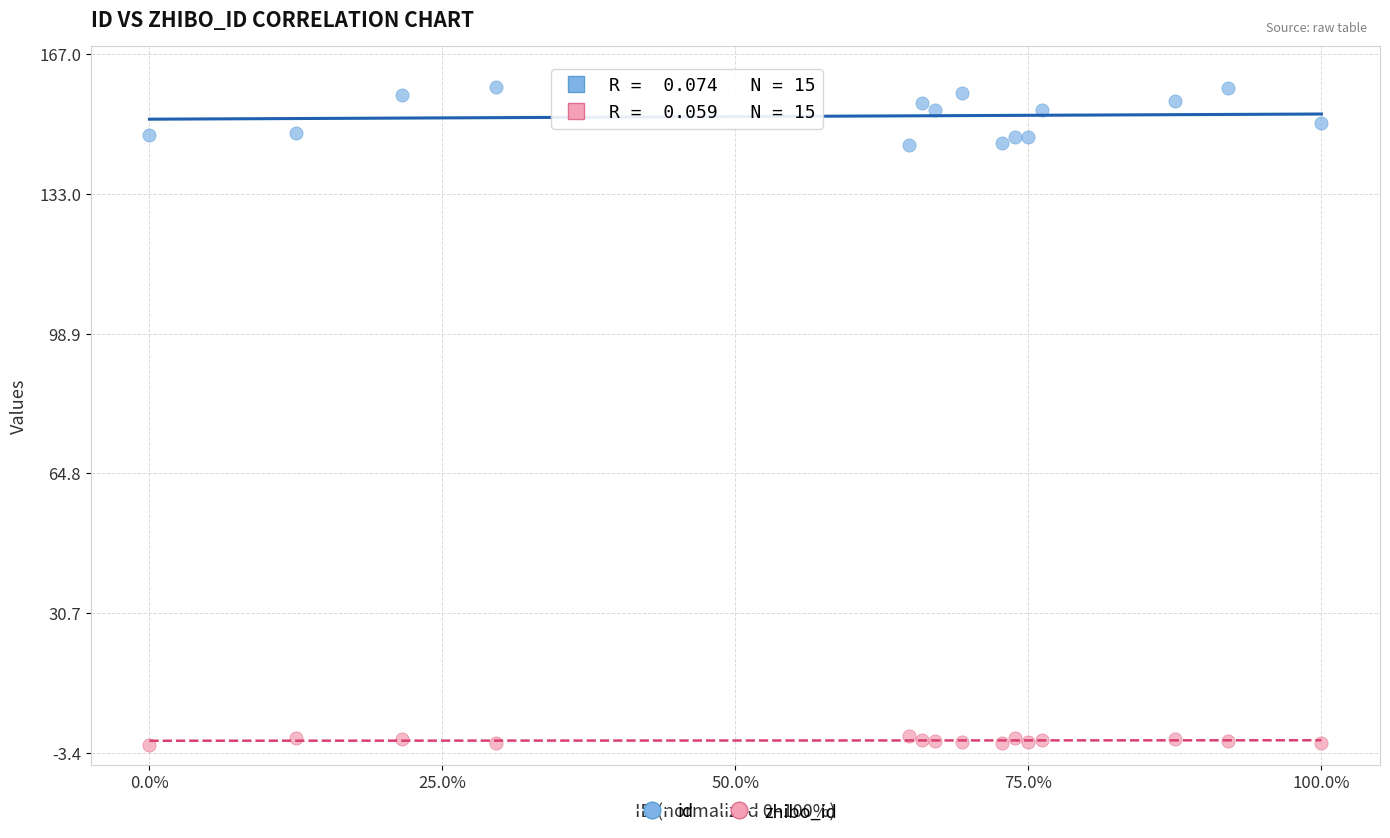

Which series has the widest spread of Y values?

id